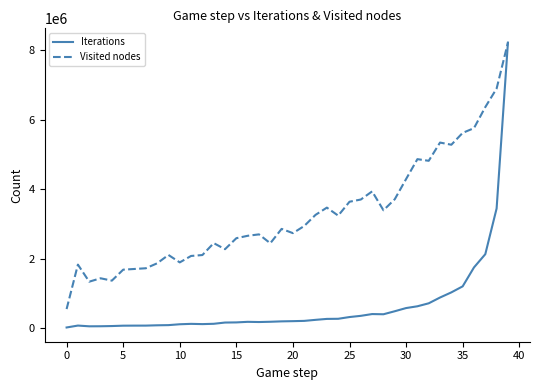

Which series has the largest range (max minus min)?

Iterations